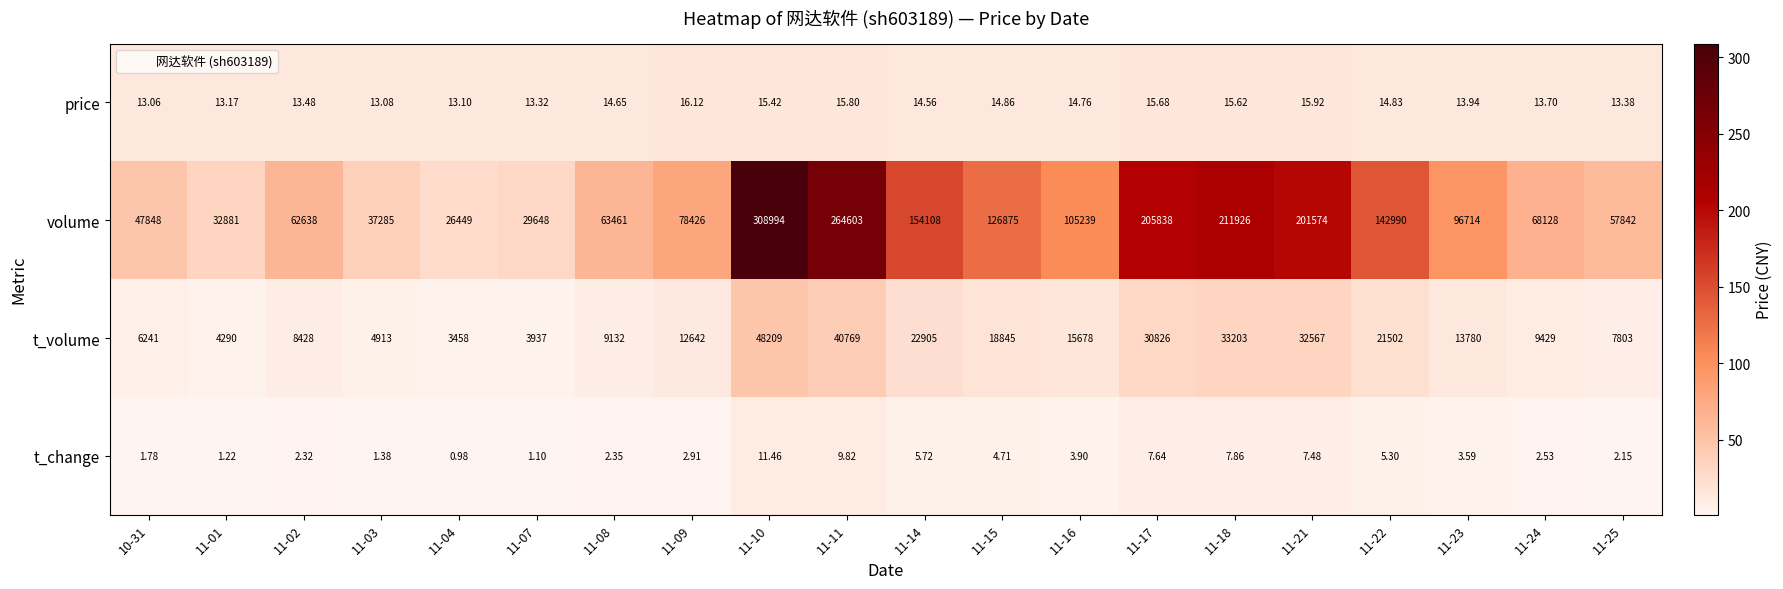

At 11-14, list the series in order from smallest to largest.

t_change, price, t_volume, volume